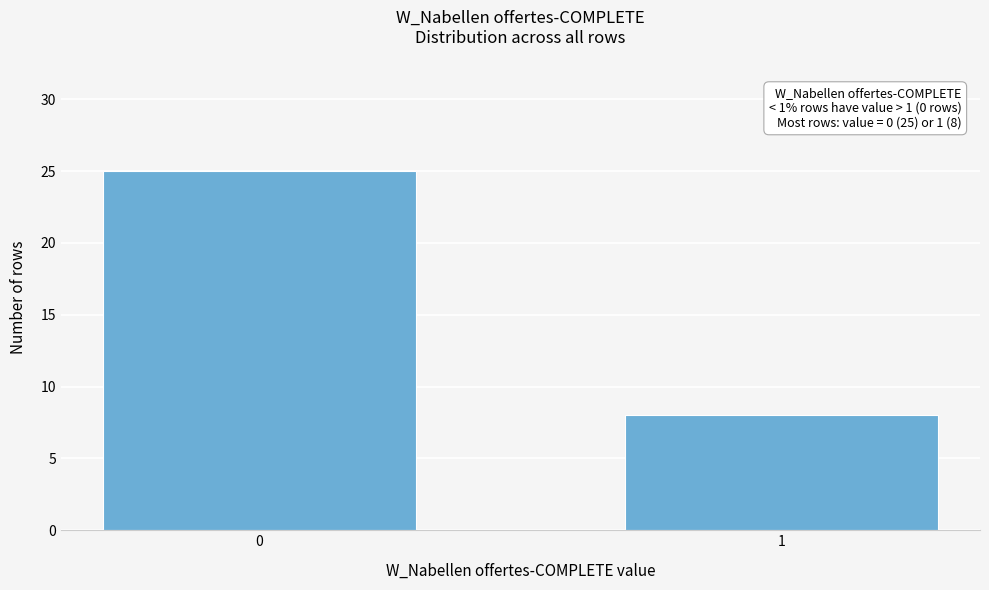

Reading left to right, transcribe all the data shown in this chart.

0=25	1=8